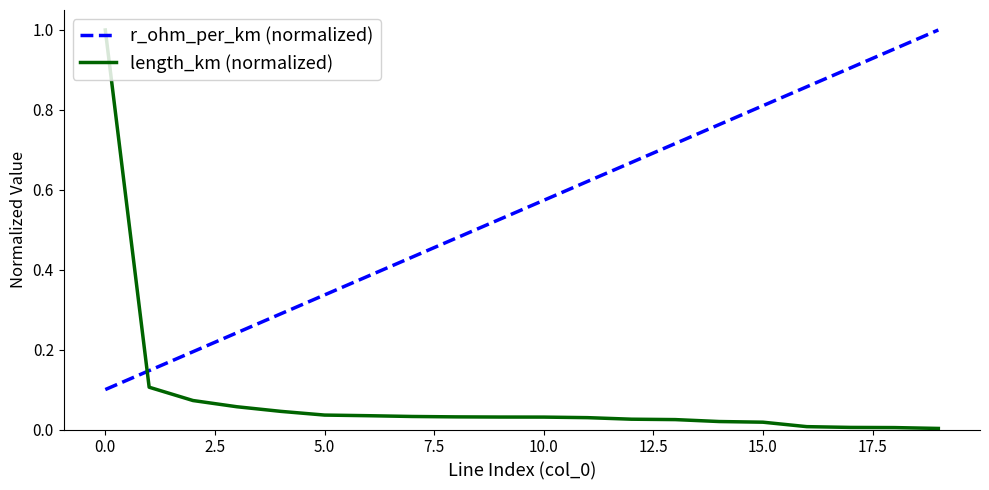

Which series has the widest spread of values?

length_km (normalized)